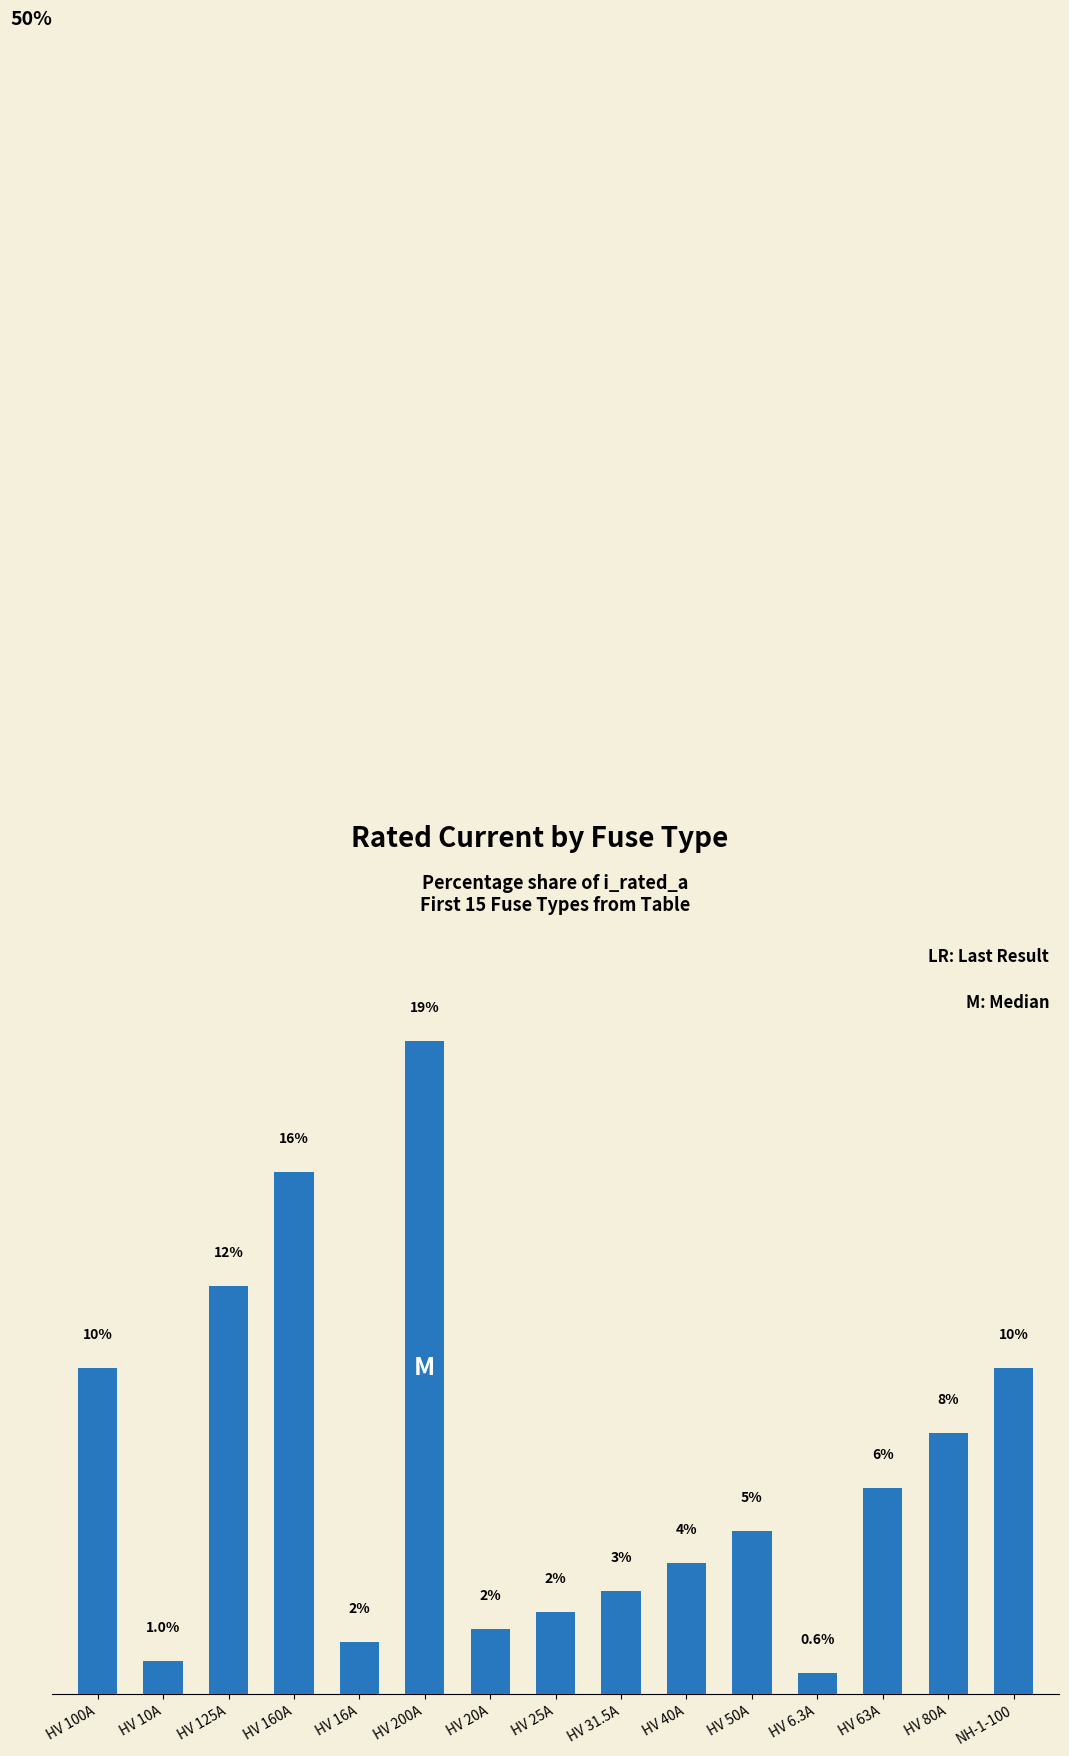

Which category has the lowest value across all series?

HV 6.3A